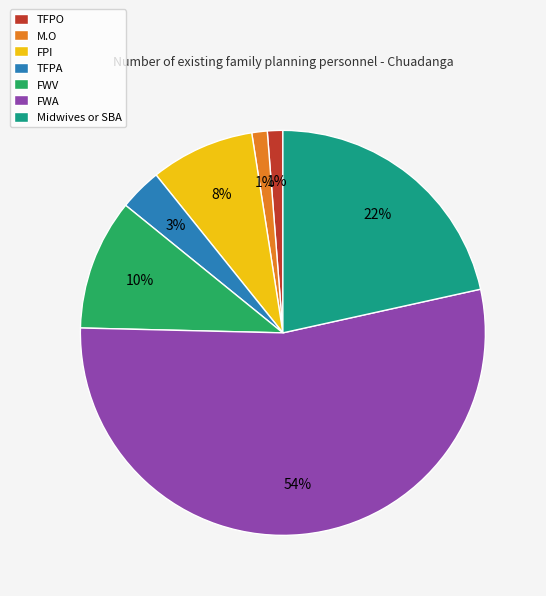

What is the largest slice in the pie chart?

FWA